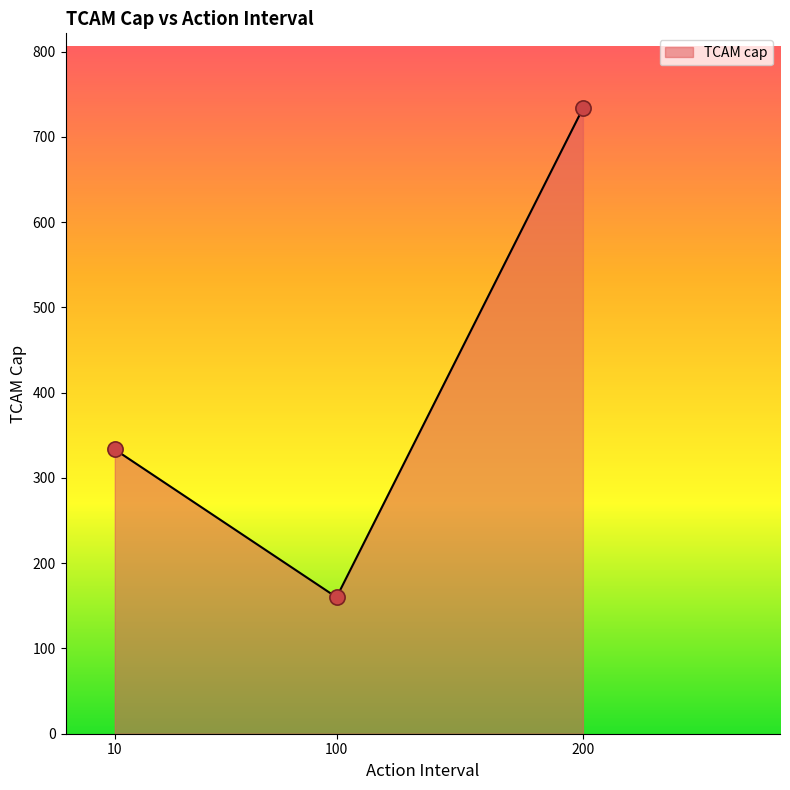

Approximately how many times larger is the value at 10 compared to 200?

0.5